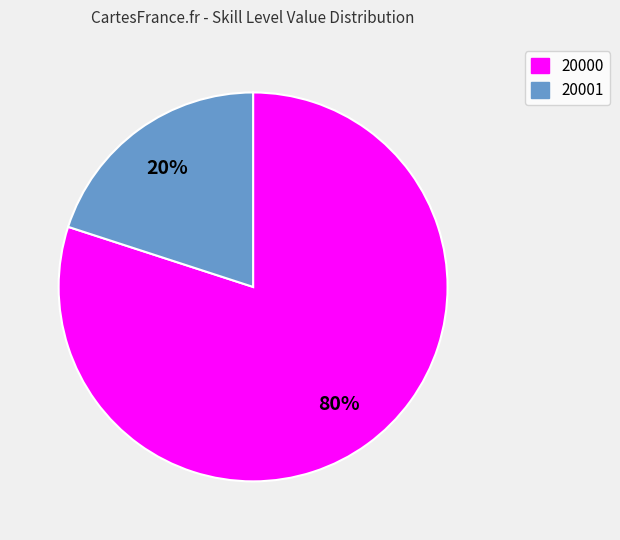

Which category has the smallest portion of the pie?

20001